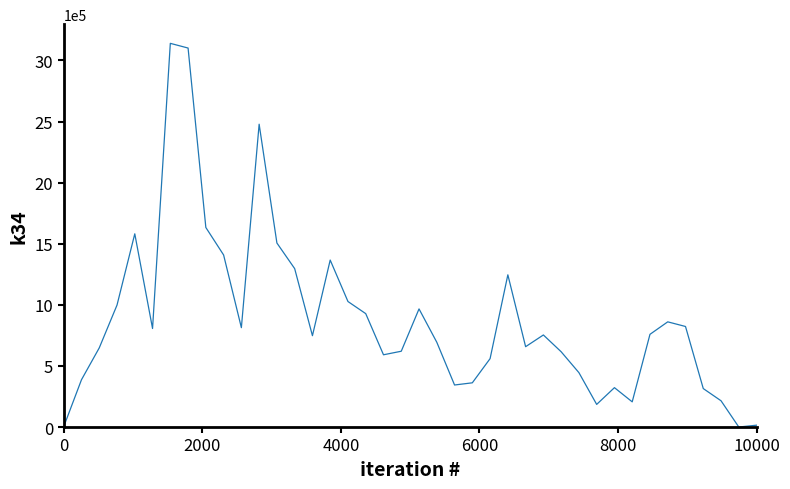

What is the greatest value displayed?

3139910